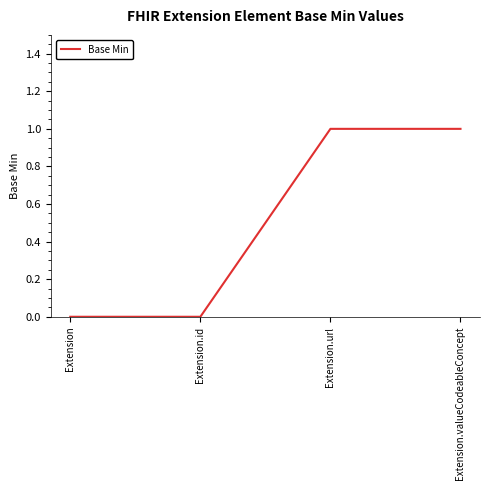

How many distinct data groups are displayed?

1